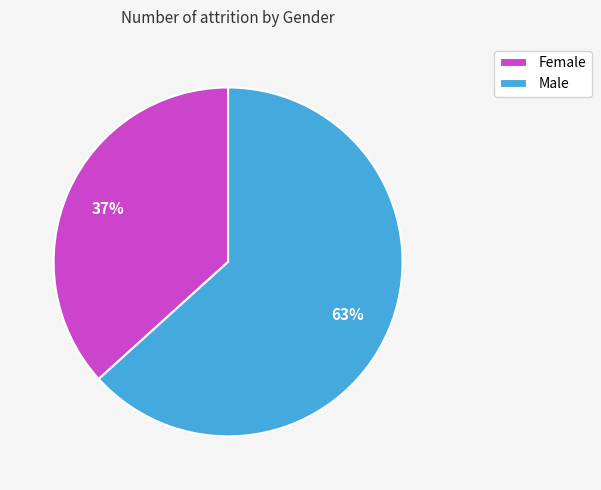

Do Female and Male together represent more than half of the pie?

Yes